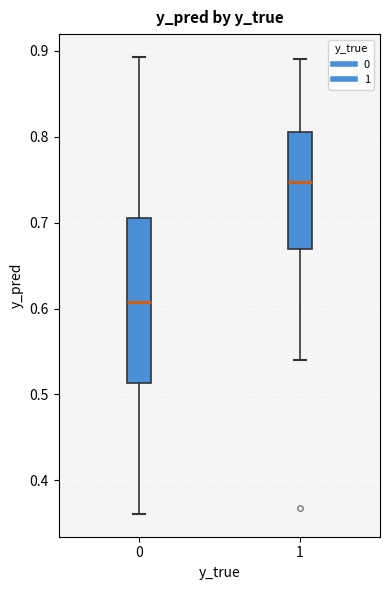

Which box is the tallest, from its lower edge to its upper edge?

0